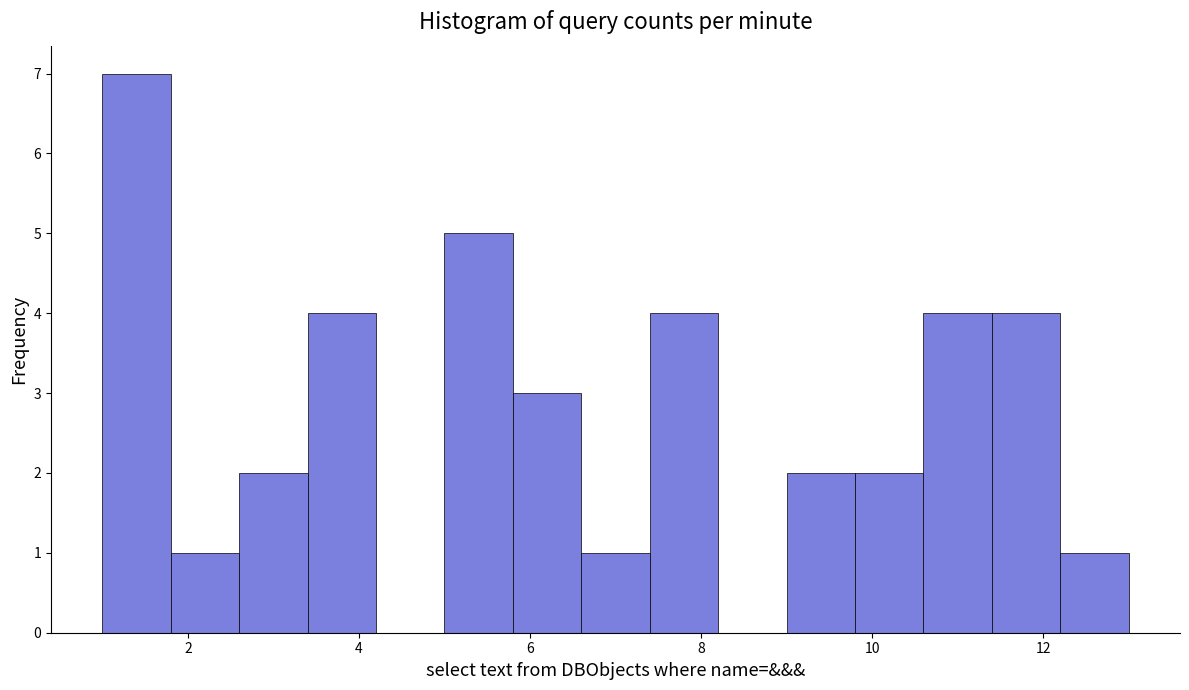

Reading left to right, transcribe this chart: for each bar, give the range it covers on the x-axis and its height. The values are not printed on the chart, so give them approximately, as read against the axis.

1.0 to 1.8: 7
1.8 to 2.6: 1
2.6 to 3.4: 2
3.4 to 4.2: 4
4.2 to 5.0: 0
5.0 to 5.8: 5
5.8 to 6.6: 3
6.6 to 7.4: 1
7.4 to 8.2: 4
8.2 to 9.0: 0
9.0 to 9.8: 2
9.8 to 10.6: 2
10.6 to 11.4: 4
11.4 to 12.2: 4
12.2 to 13.0: 1